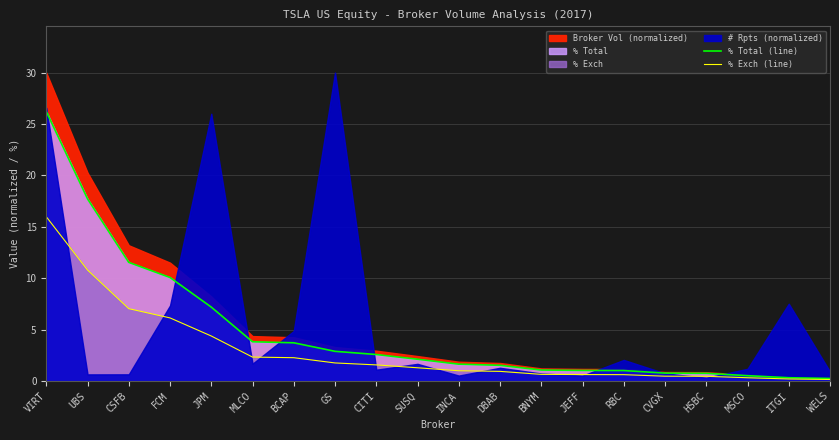

The value of % Exch (line) at SUSQ is 1.3. True or false?

True